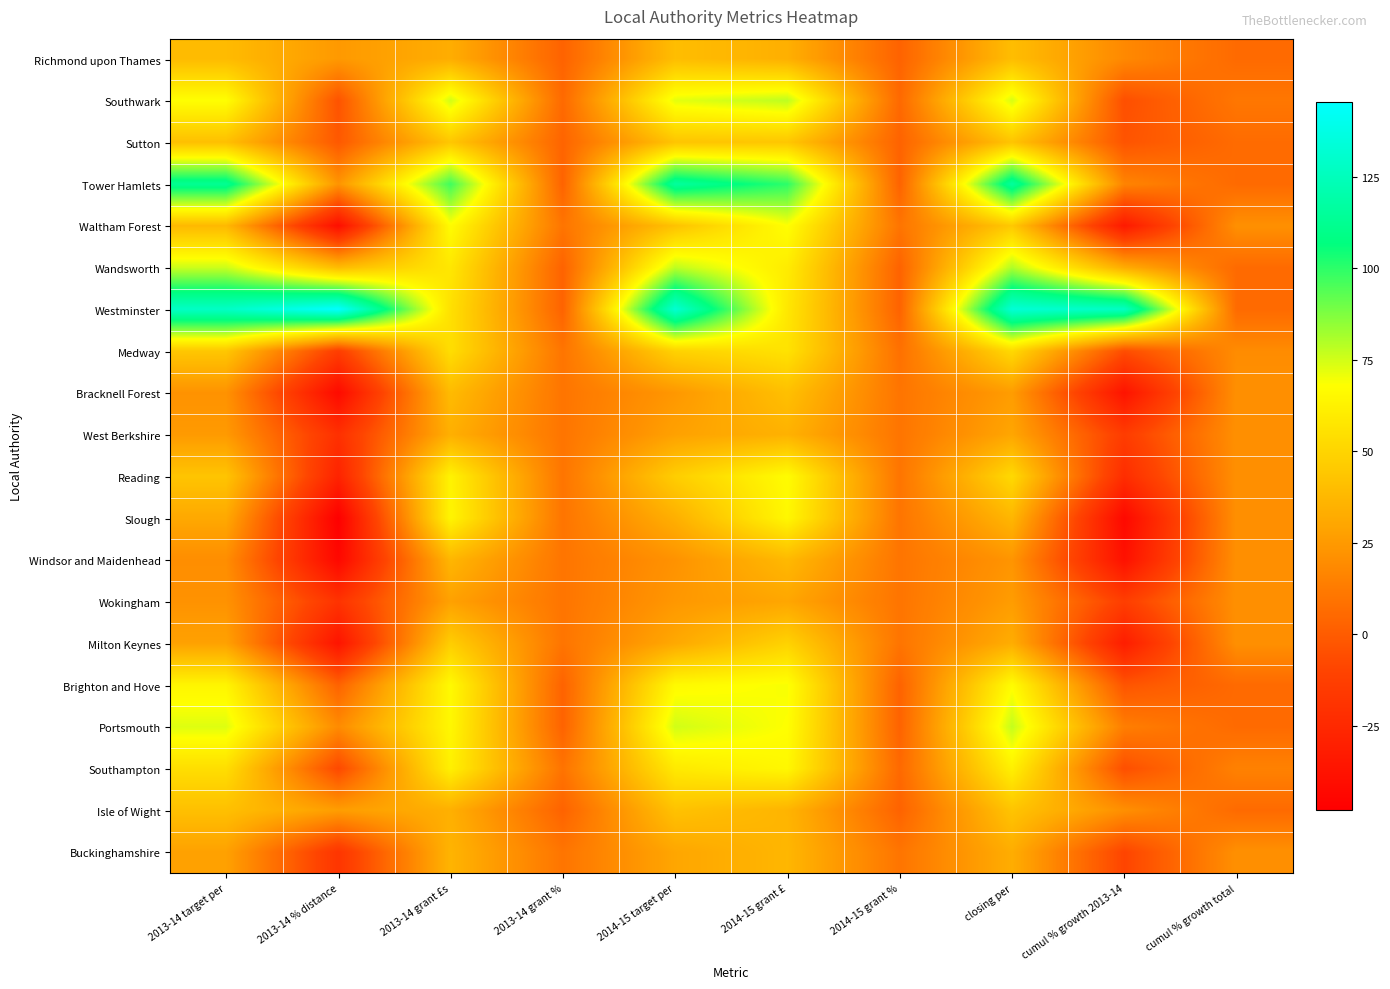

Between 2013-14 % distance and 2013-14 grant £s, which is larger?

2013-14 grant £s